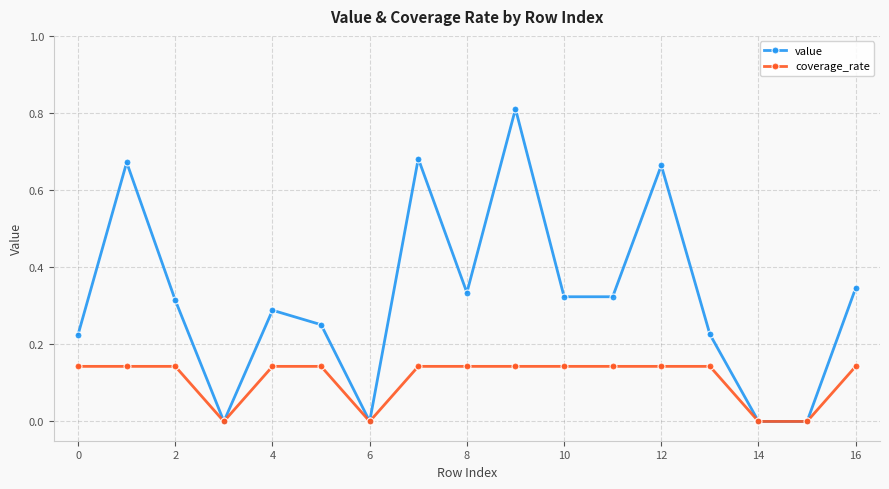

How many interior local peaks does the value series have?

5